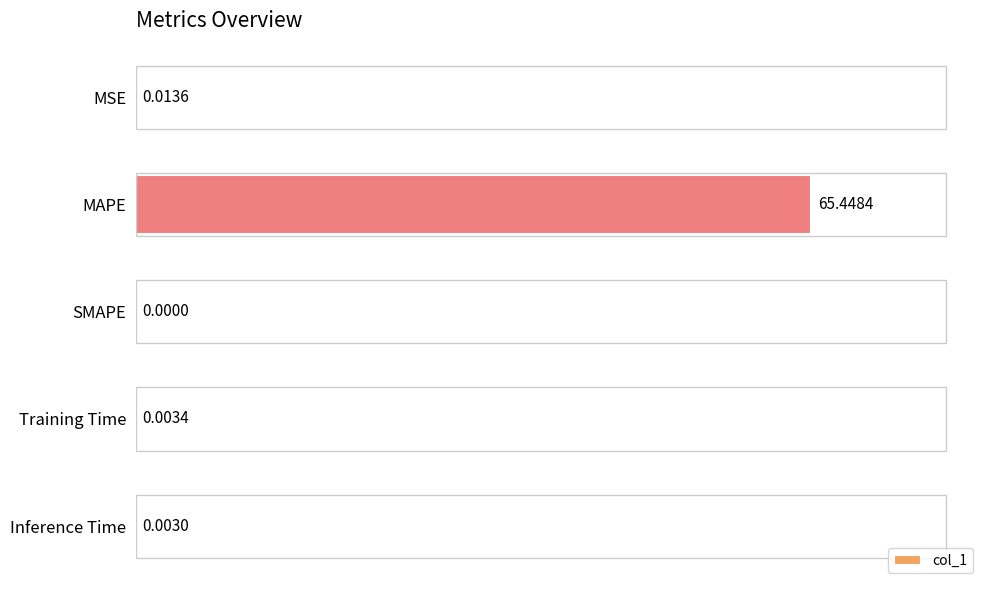

What is the sum of all values?

65.5